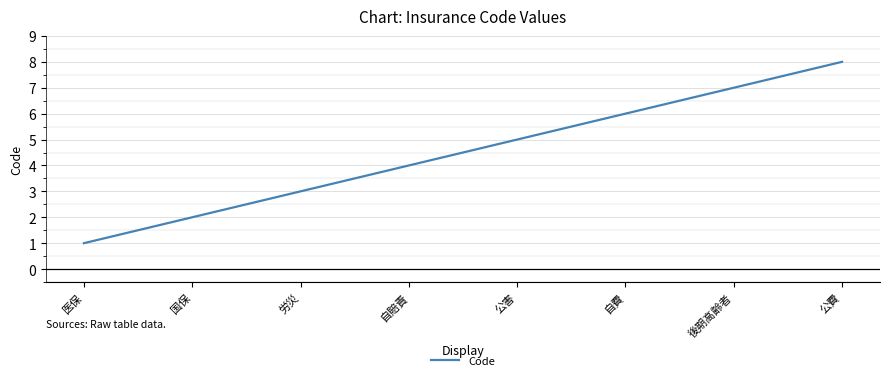

Which has a higher value, 自費 or 労災?

自費